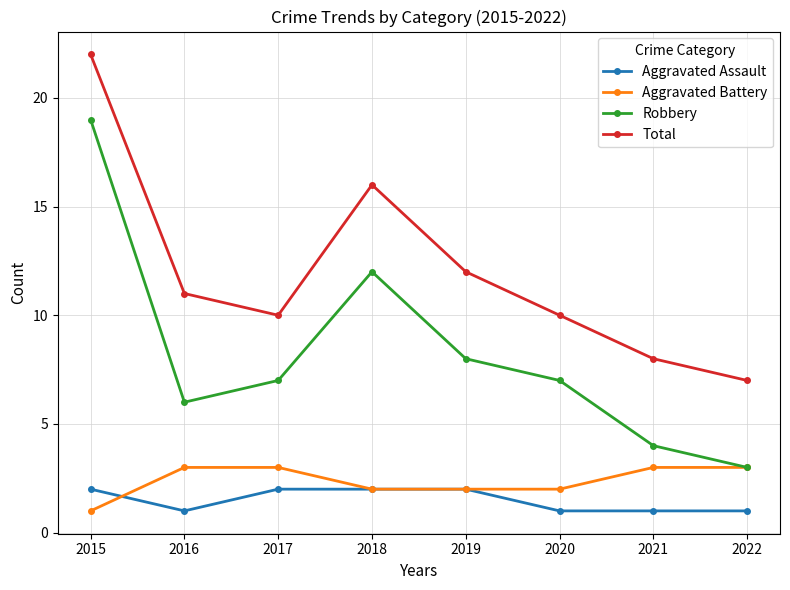

What is the greatest value displayed?

22